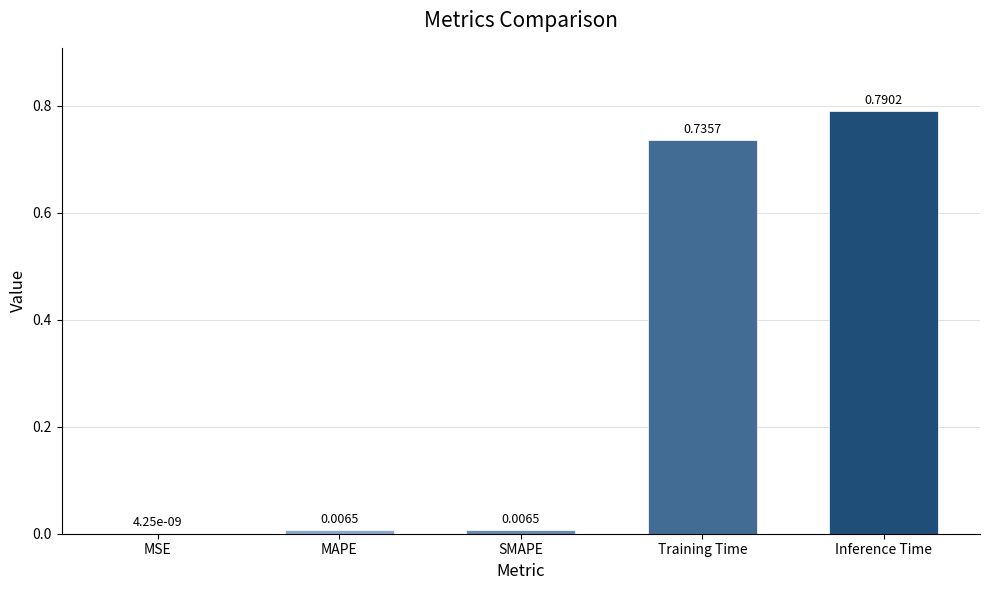

What is the change in value from MSE to Training Time?

+0.7